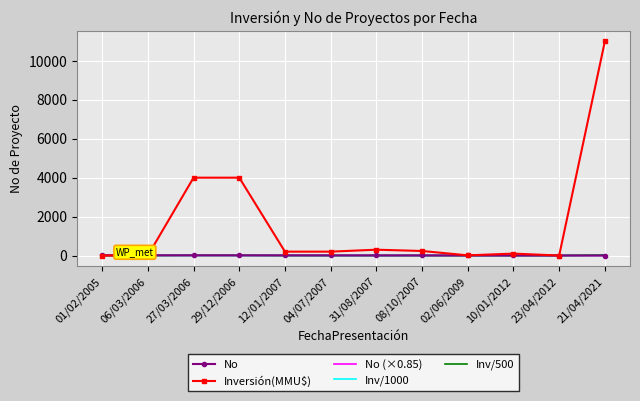

Which series has the largest total across all categories?

Inversión(MMU$)